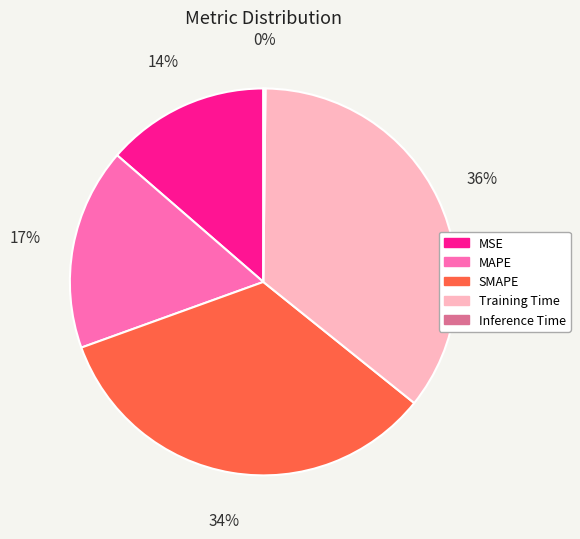

True or false: MSE accounts for 8% of the total.

False